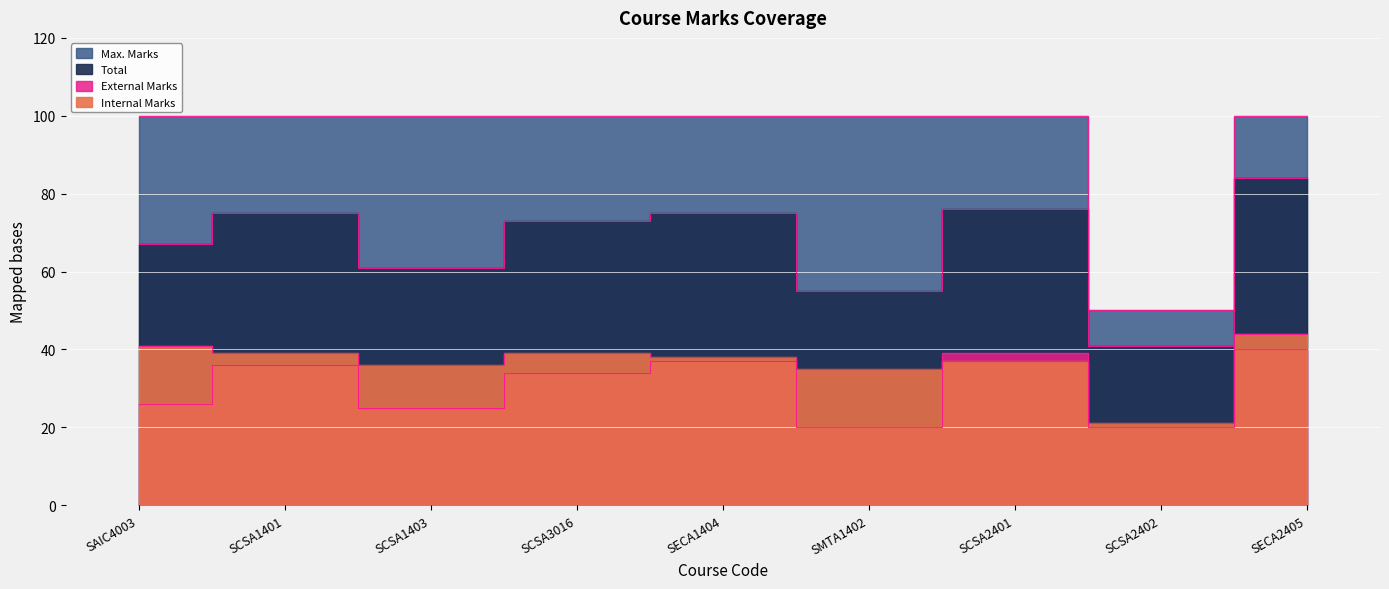

Which series changed the most between SCSA1403 and SCSA2401?

Total